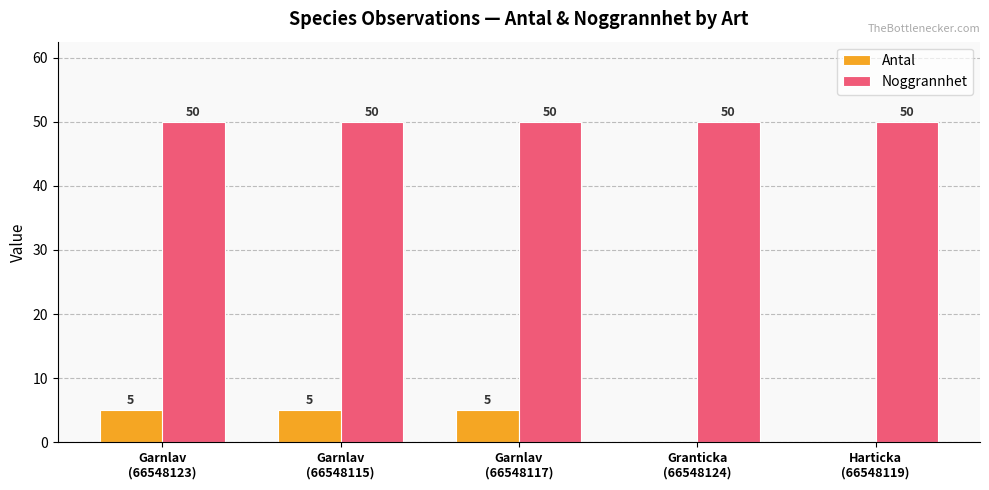

Which series has the largest total across all categories?

Noggrannhet